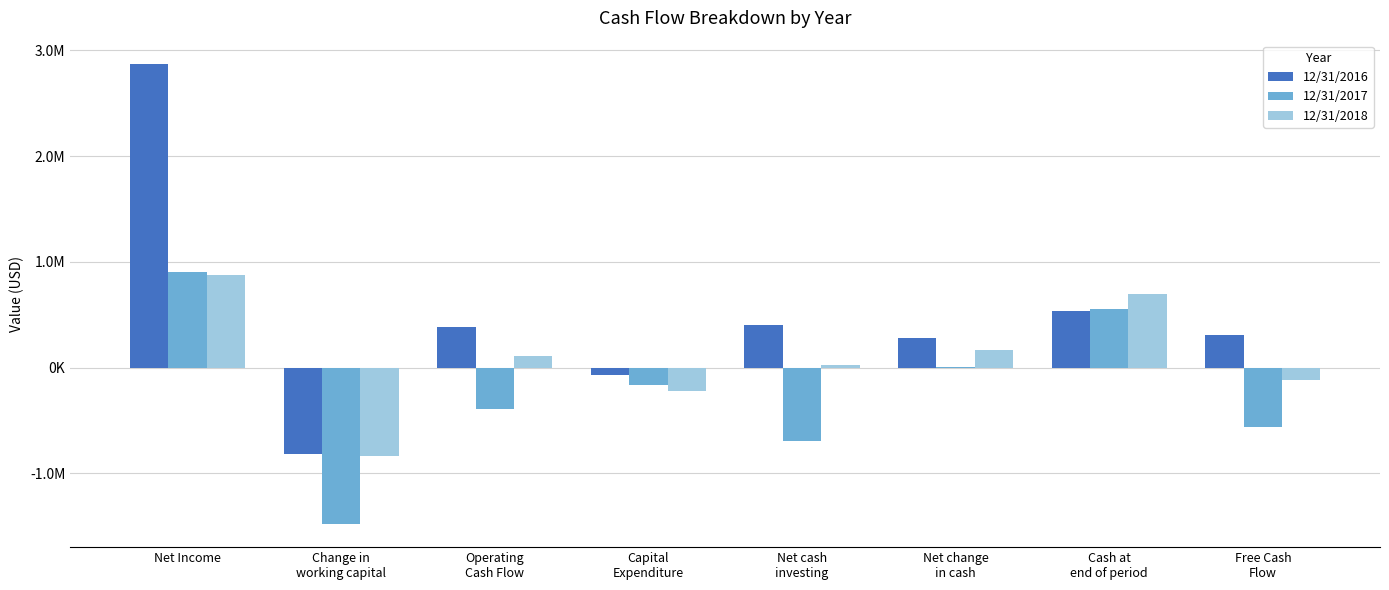

What is the greatest value displayed?

2873605